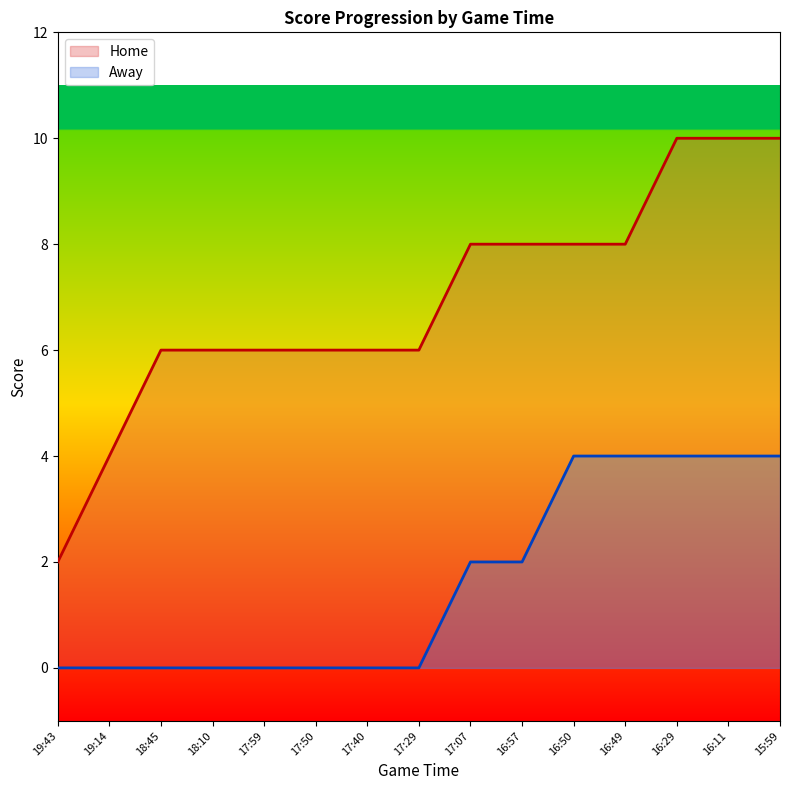

What are all the series names shown in the legend?

Home, Away